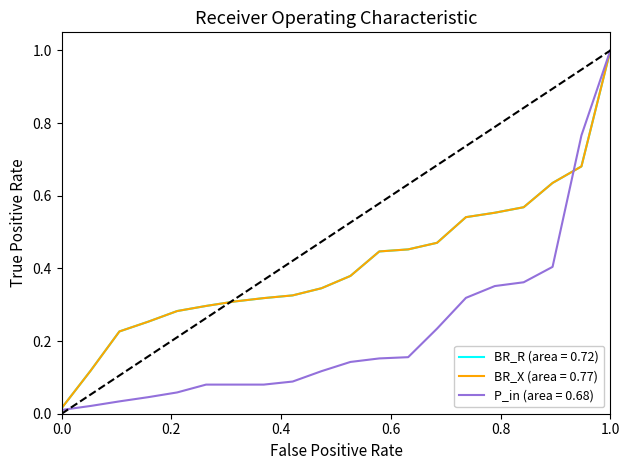

How many lines are shown in the chart?

3